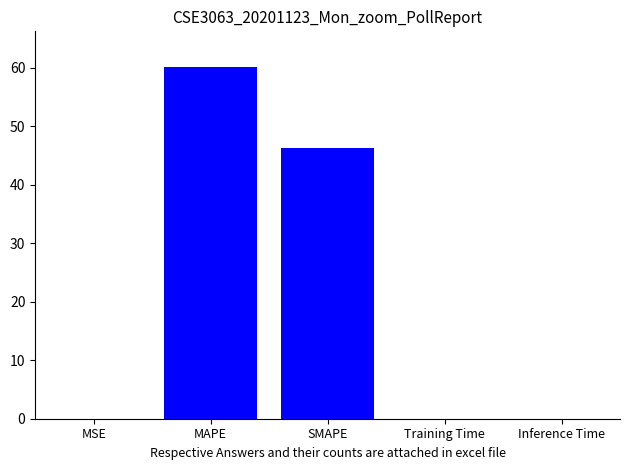

How many groups of bars are there?

1